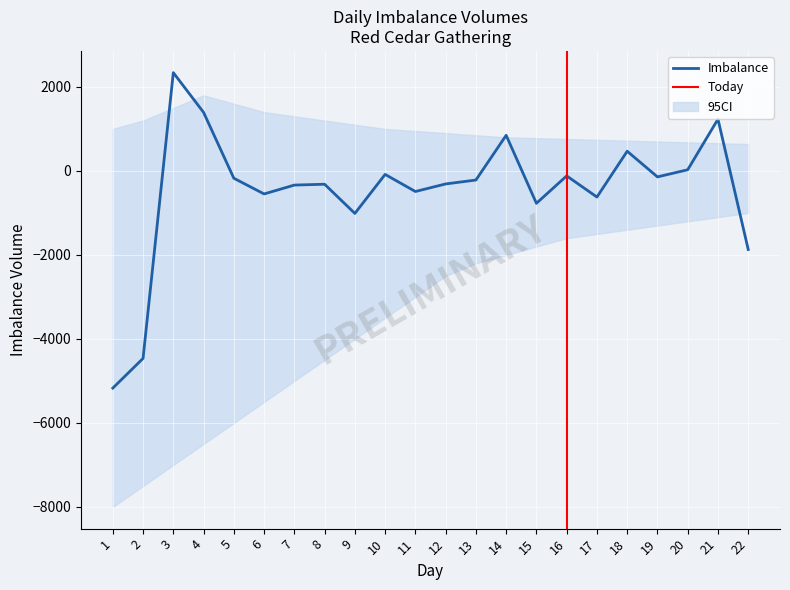

What is the smallest value displayed?

-5171